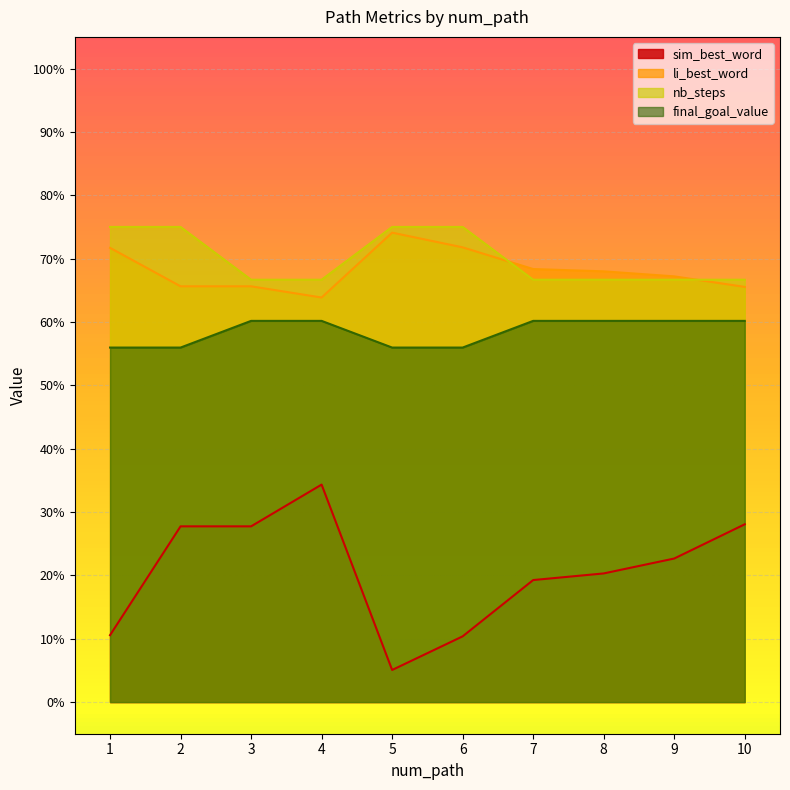

True or false: final_goal_value and nb_steps cross at least once.

False